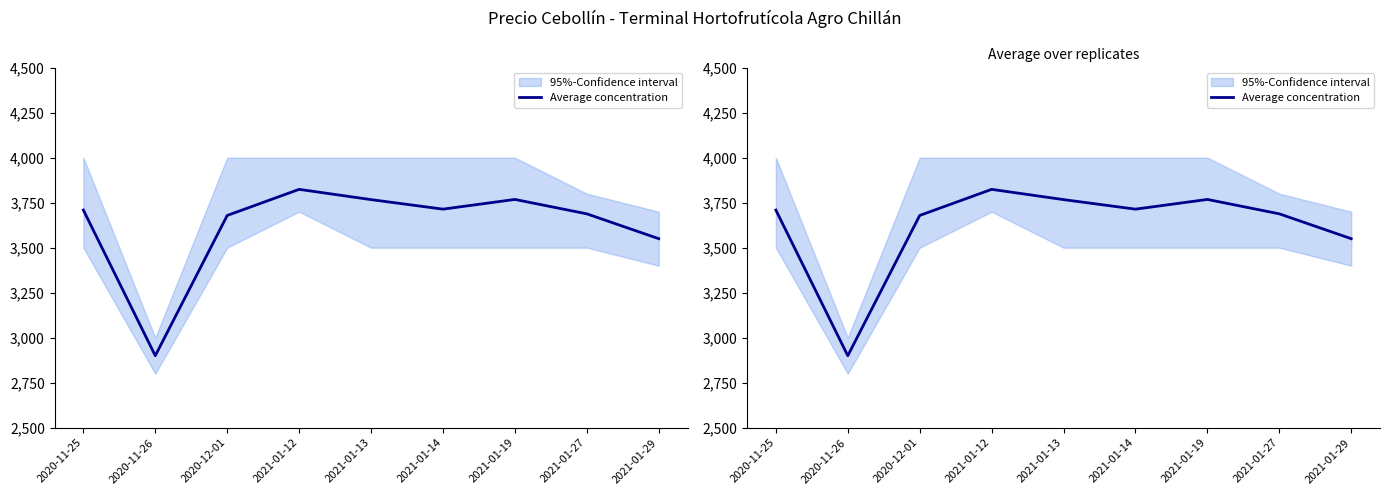

The chart shows a value of 5305 at 2021-01-19. True or false?

False